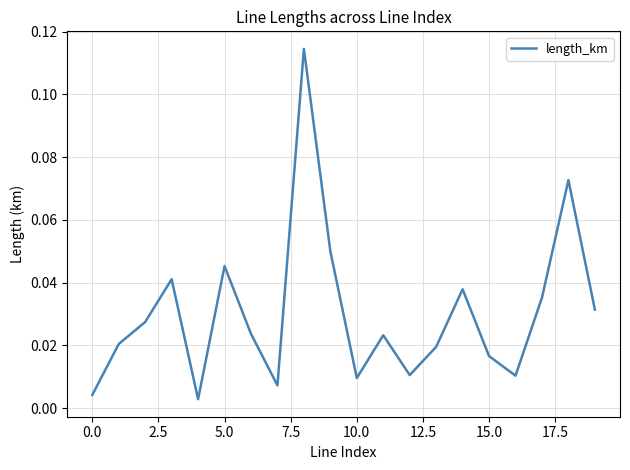

How many lines are shown in the chart?

1